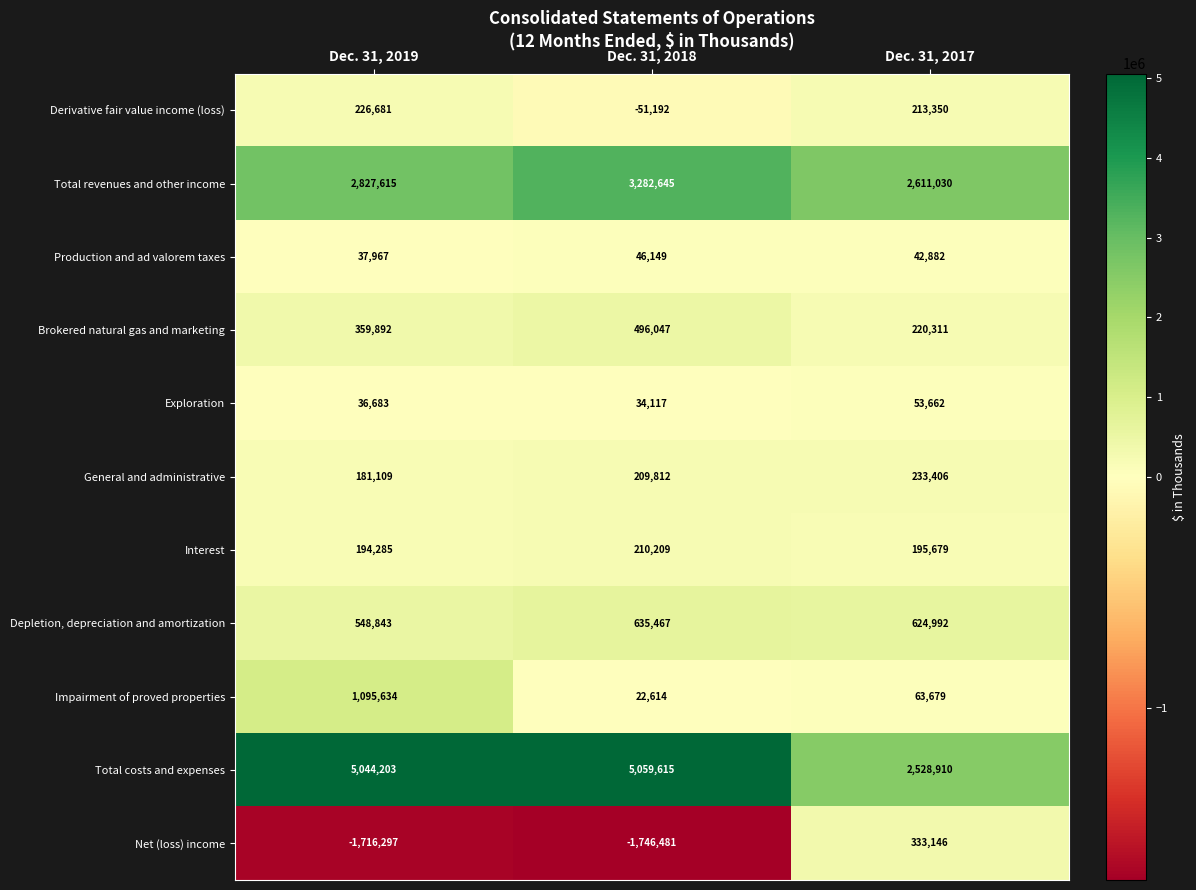

True or false: Brokered natural gas and marketing has a value of 114317 at Dec. 31, 2019.

False